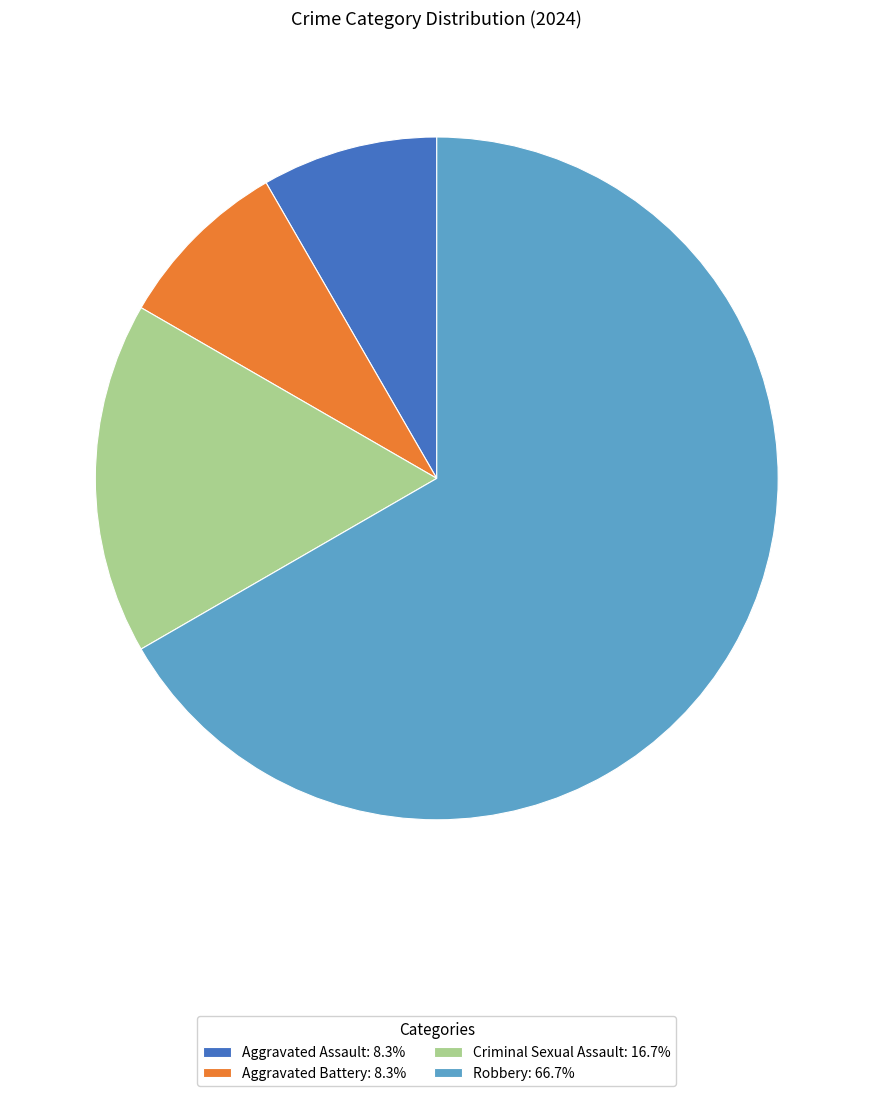

Is Robbery the majority of the pie?

Yes